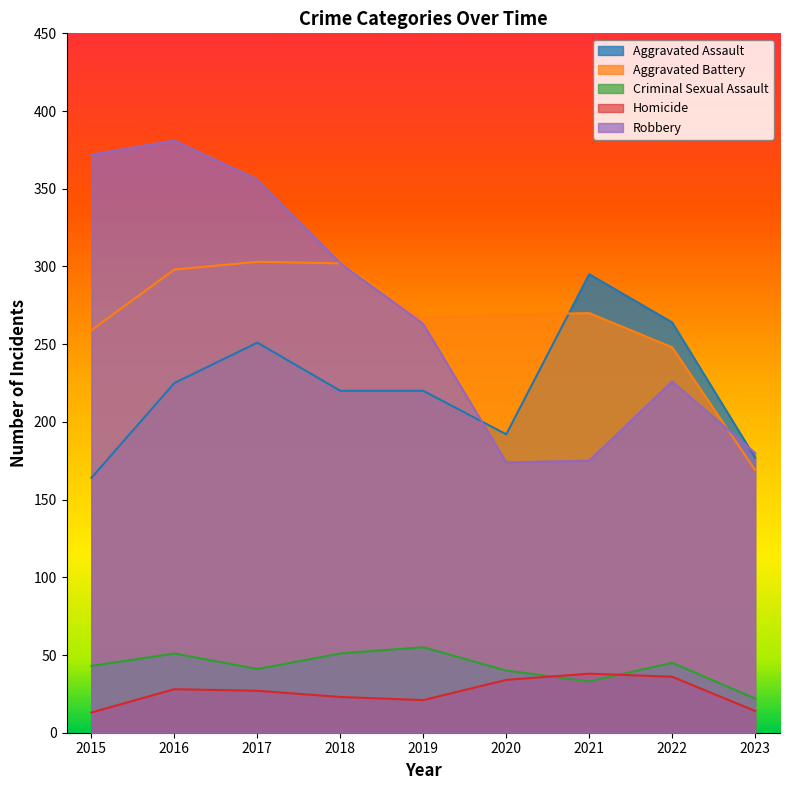

What is the difference between the maximum and minimum values in the Criminal Sexual Assault series?

33